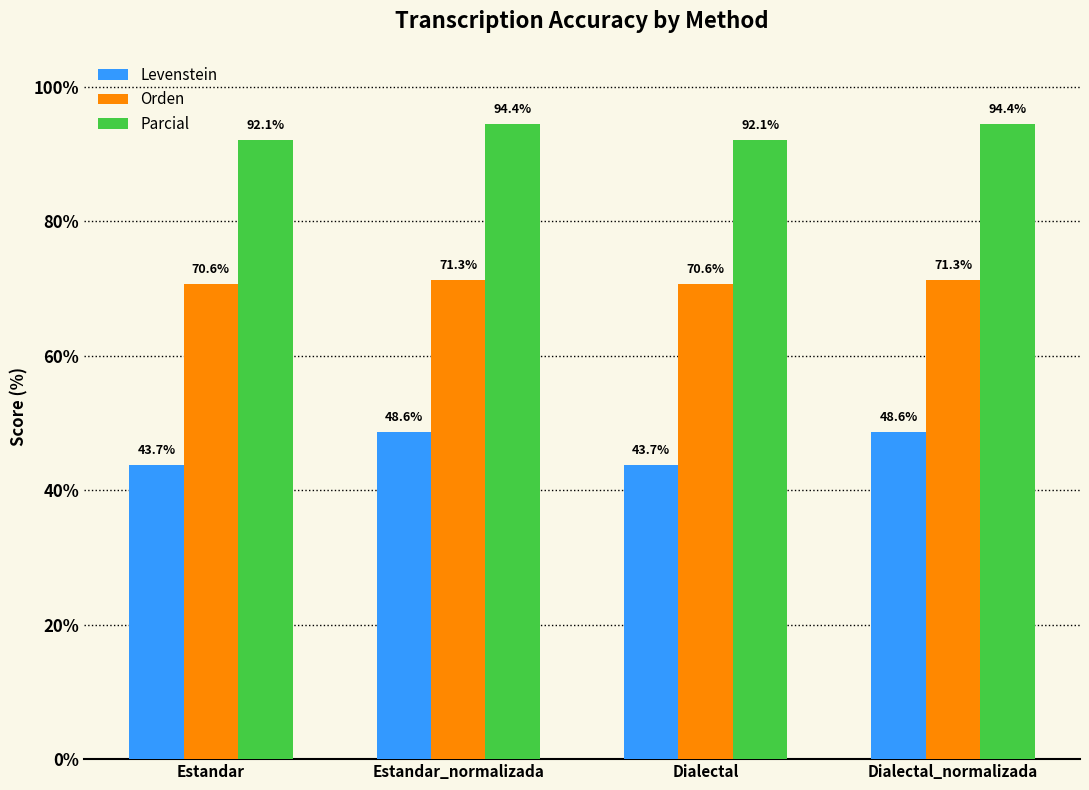

Which series has the largest range (max minus min)?

Levenstein